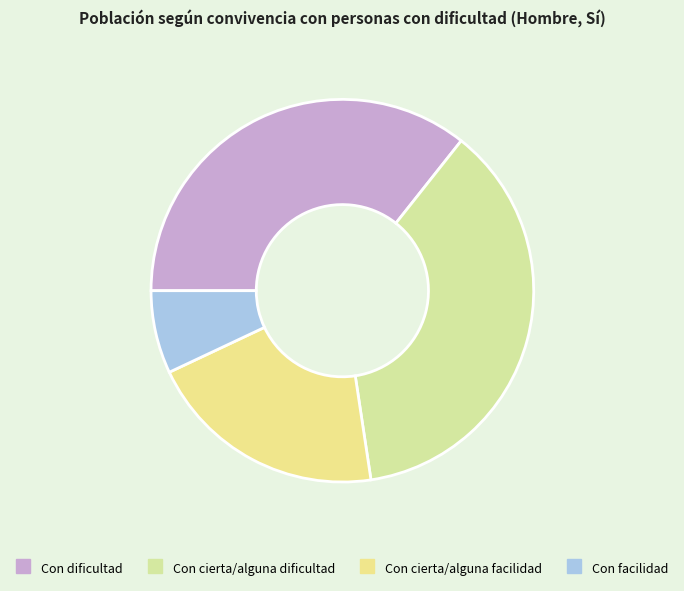

Is there a majority slice in this chart?

No